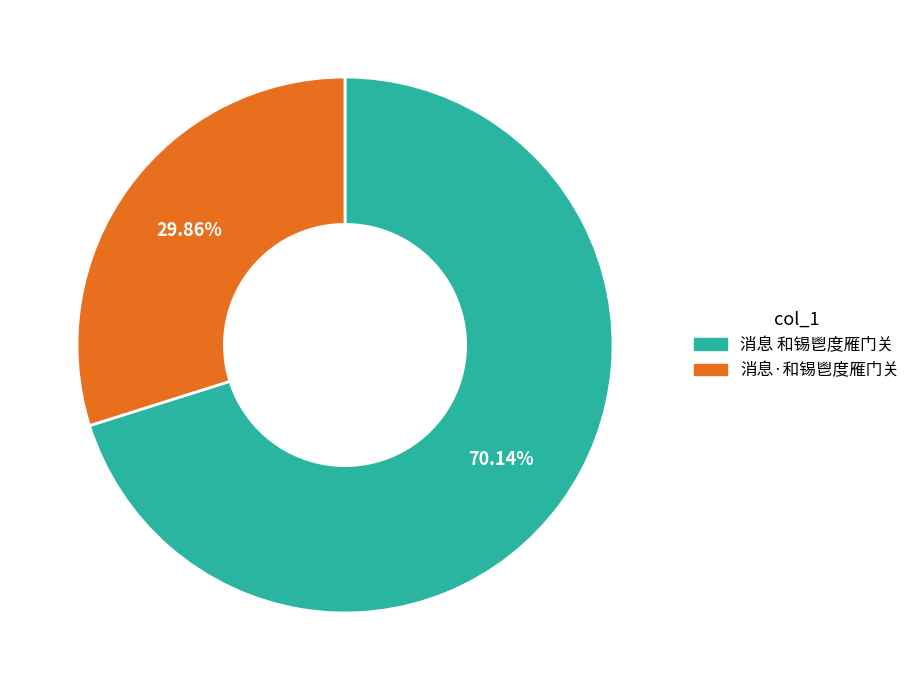

To the nearest percent, what is the difference between the 消息 和锡鬯度雁门关 and 消息·和锡鬯度雁门关 slice percentages?

40%